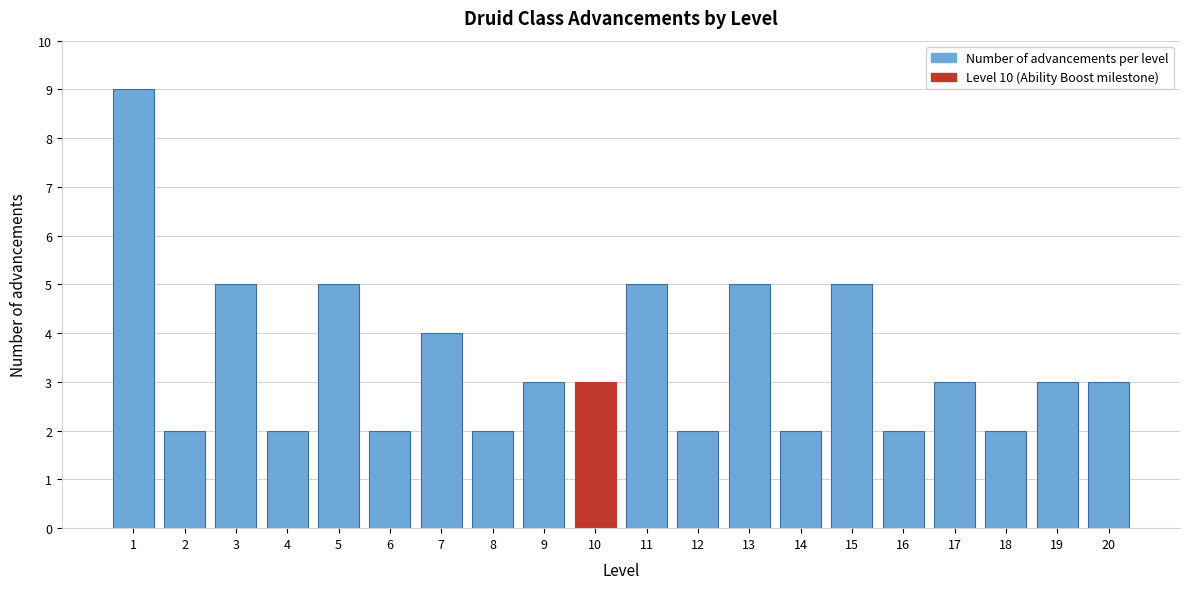

Reading left to right, what are all the values shown in this chart?

1=9	2=2	3=5	4=2	5=5	6=2	7=4	8=2	9=3	10=3	11=5	12=2	13=5	14=2	15=5	16=2	17=3	18=2	19=3	20=3